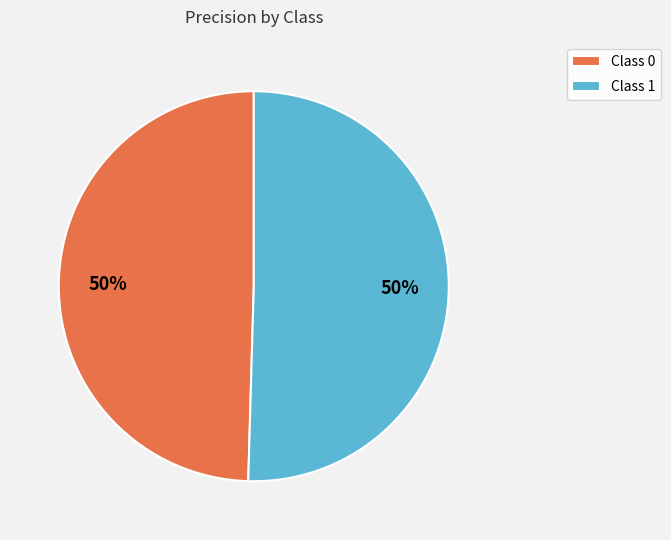

Count the number of slices in the pie.

2